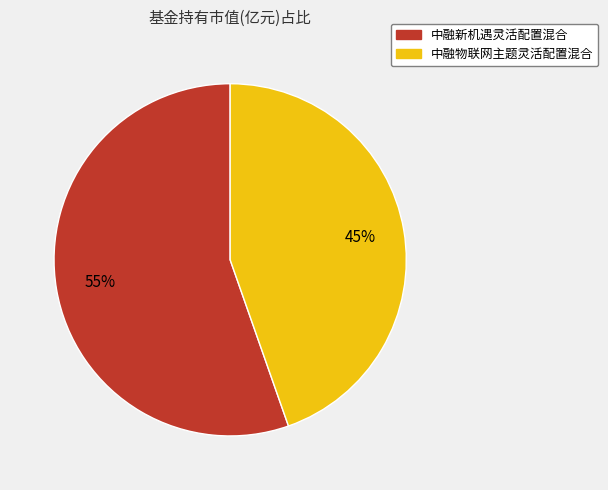

Which has a higher value, 中融物联网主题灵活配置混合 or 中融新机遇灵活配置混合?

中融新机遇灵活配置混合